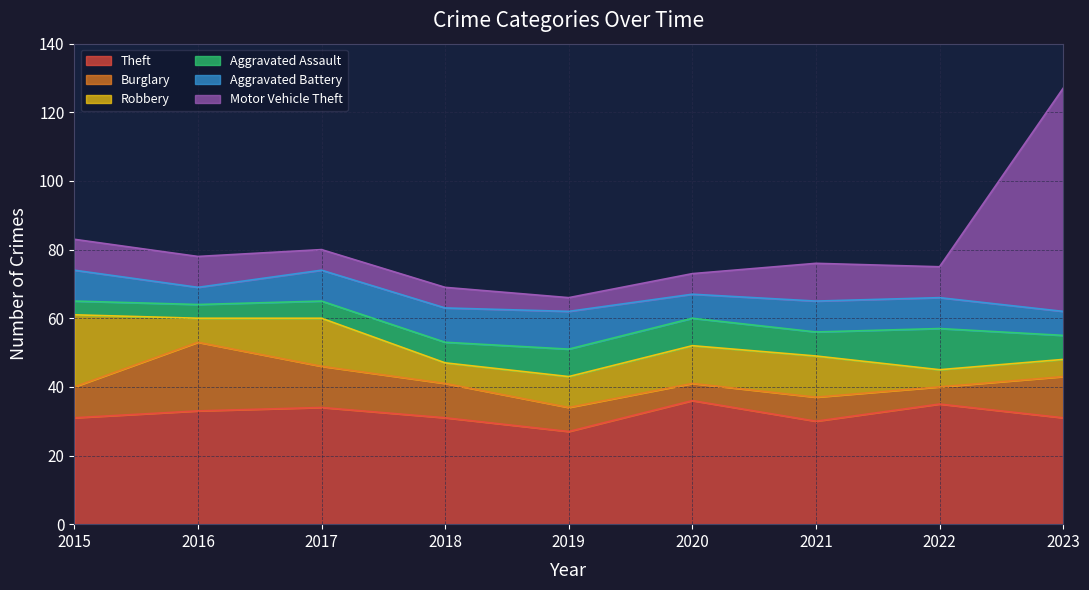

Which category has the highest value across all series?

2023